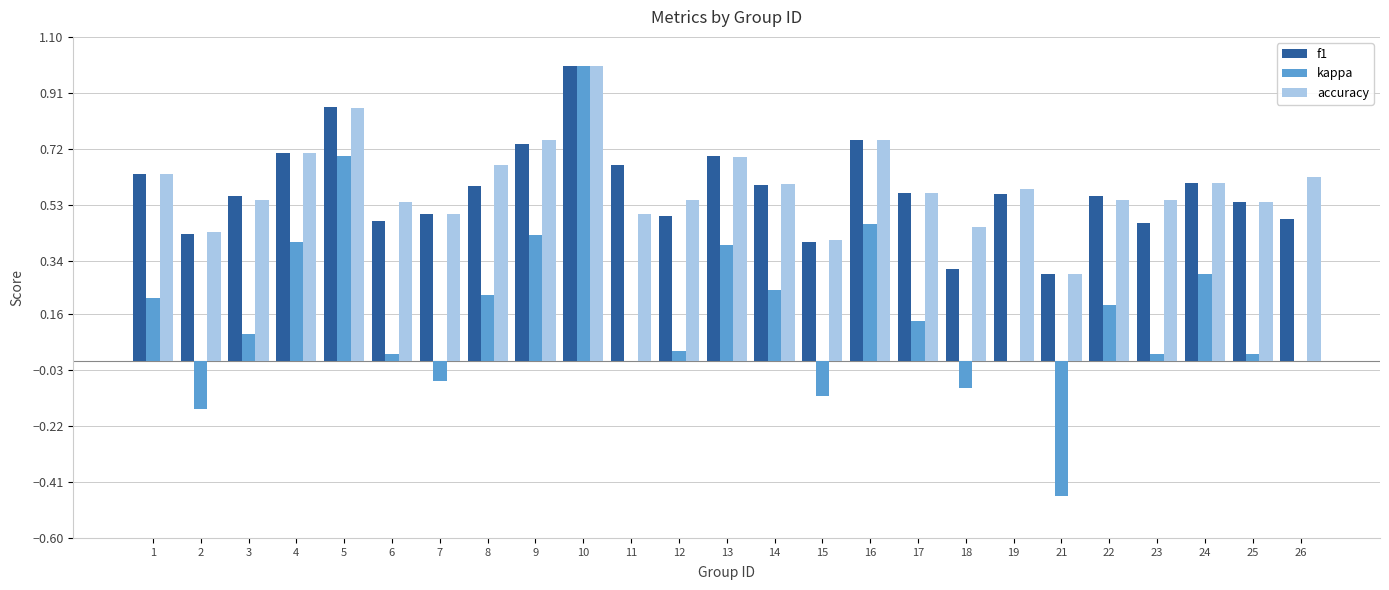

What is the sum of the accuracy values at 2 and 12?

1.0